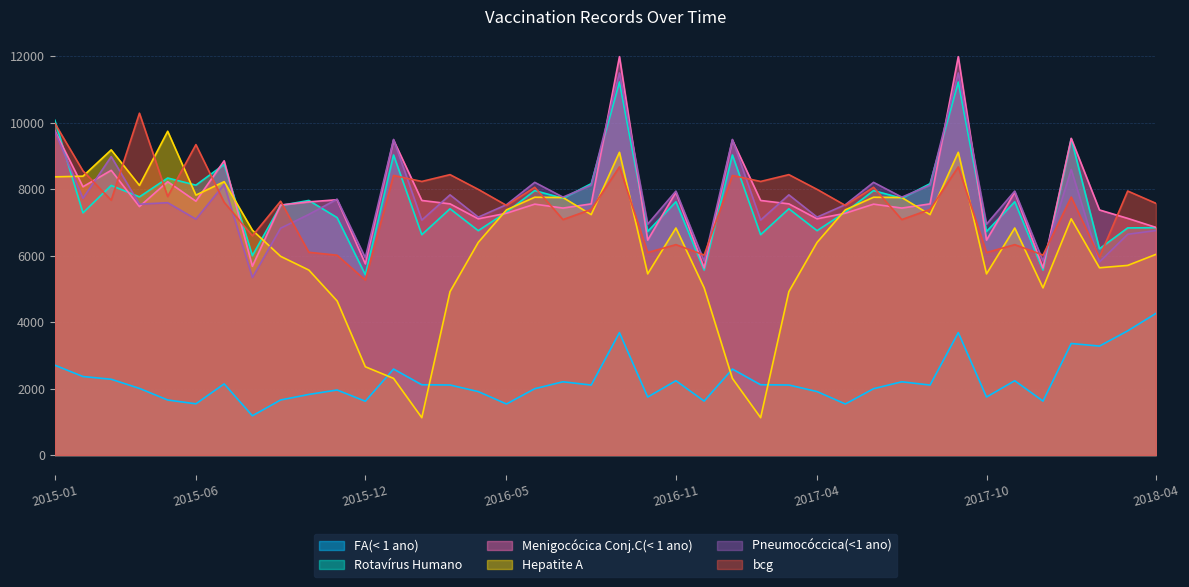

What is the total value across all series at 2015-08?

31562